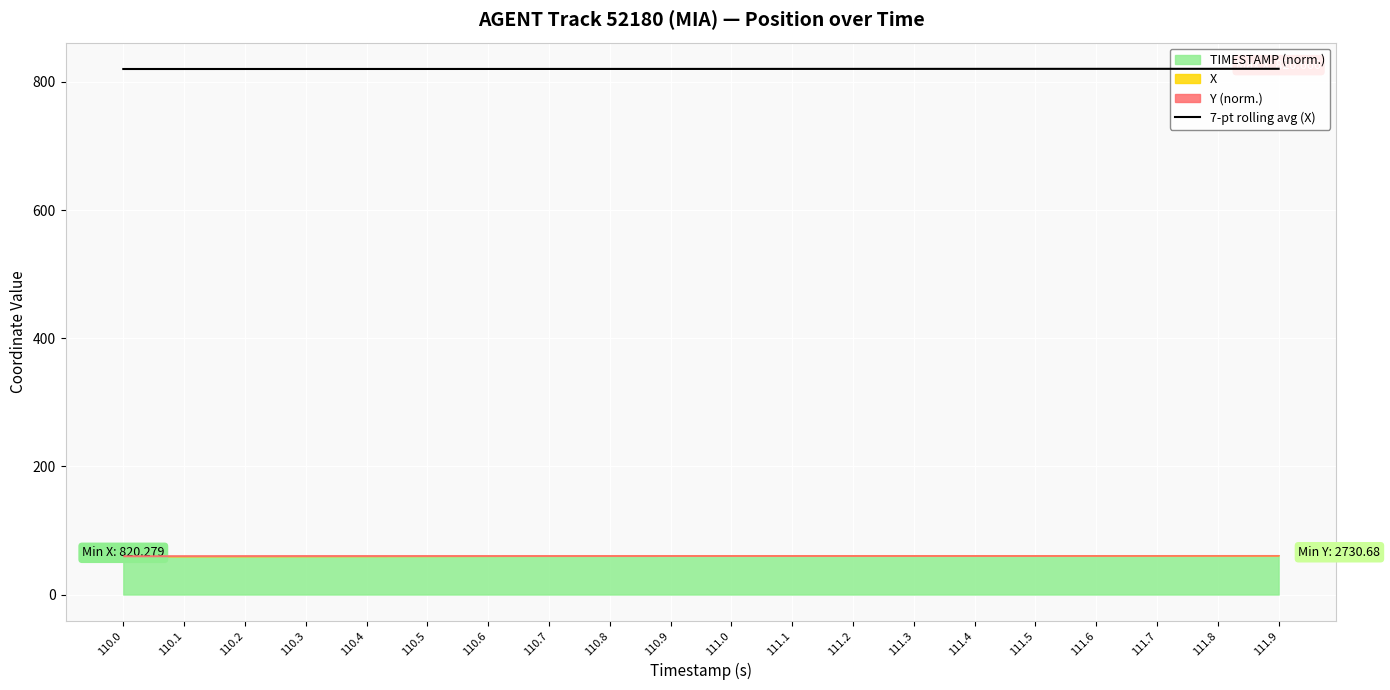

True or false: the data has more than 0 interior local peaks.

False